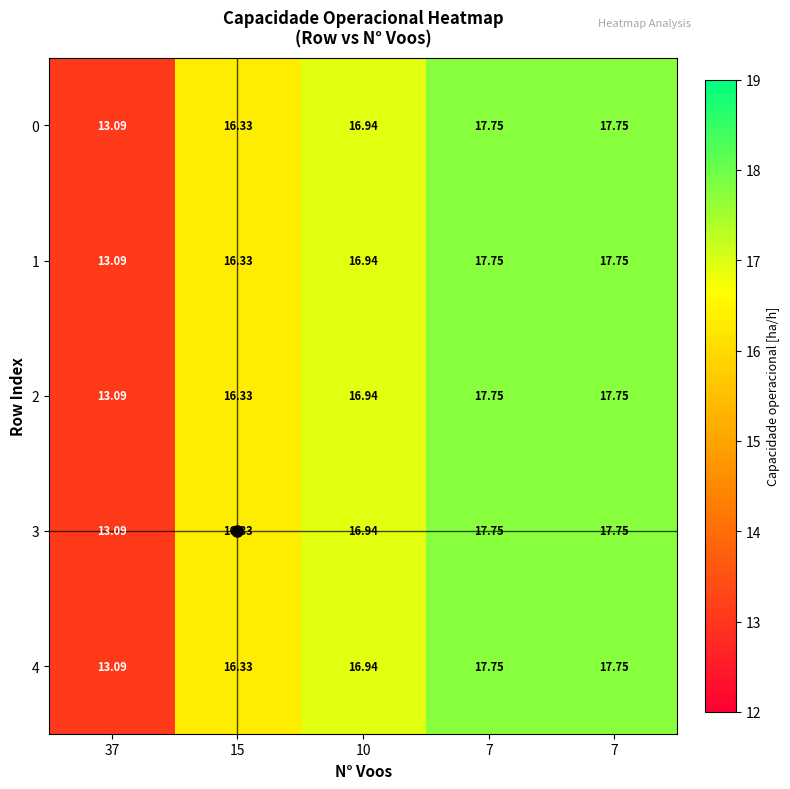

How many data points in 4 are less than 16?

1